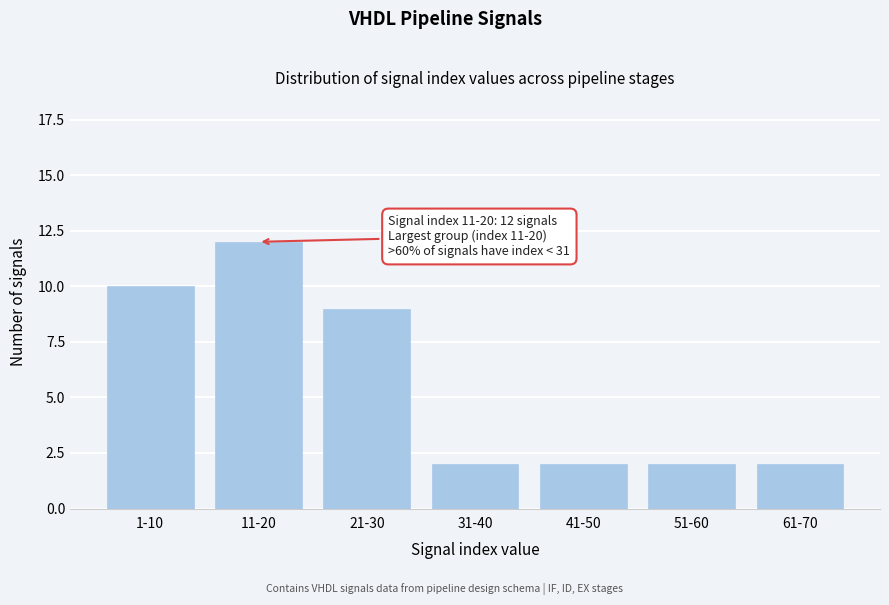

Reading right to left, extract all data points from this chart.

61-70=2	51-60=2	41-50=2	31-40=2	21-30=9	11-20=12	1-10=10